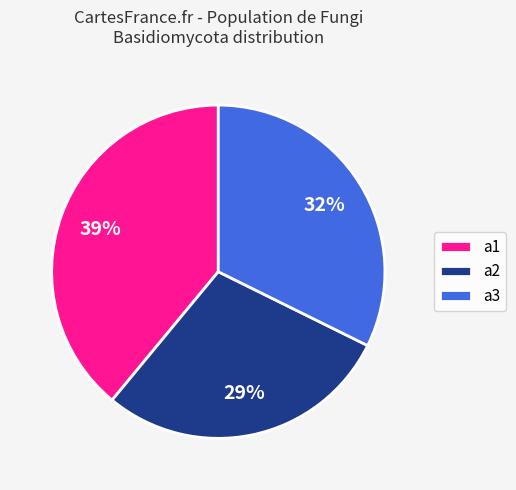

True or false: a2 accounts for 38% of the total.

False